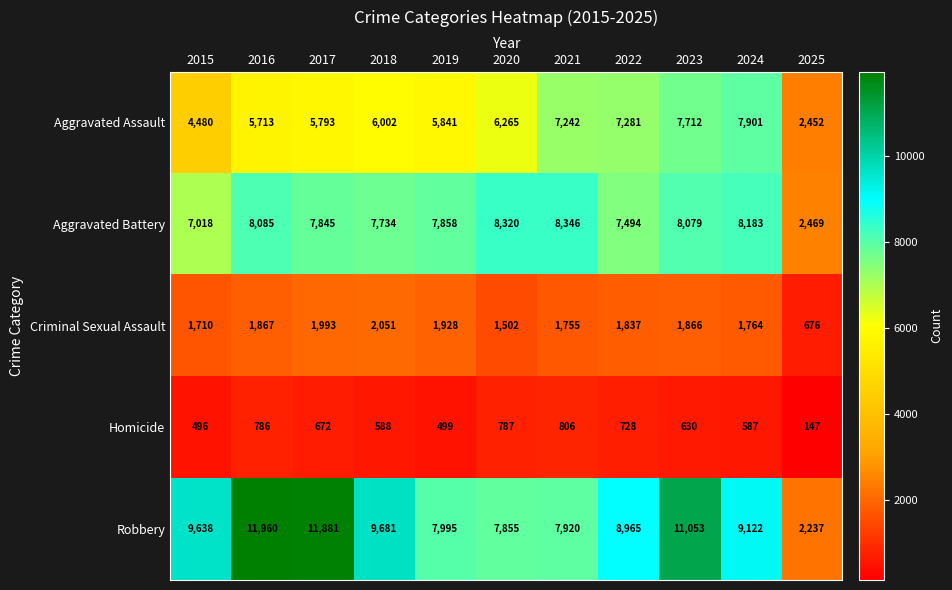

At which category does the chart reach its peak across all series?

2016